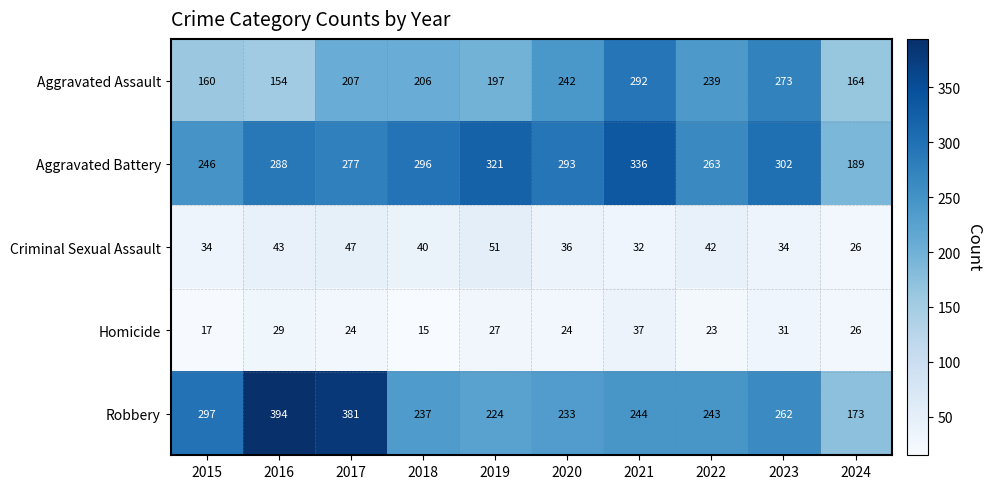

What is the difference between the maximum and minimum values in the Criminal Sexual Assault series?

25